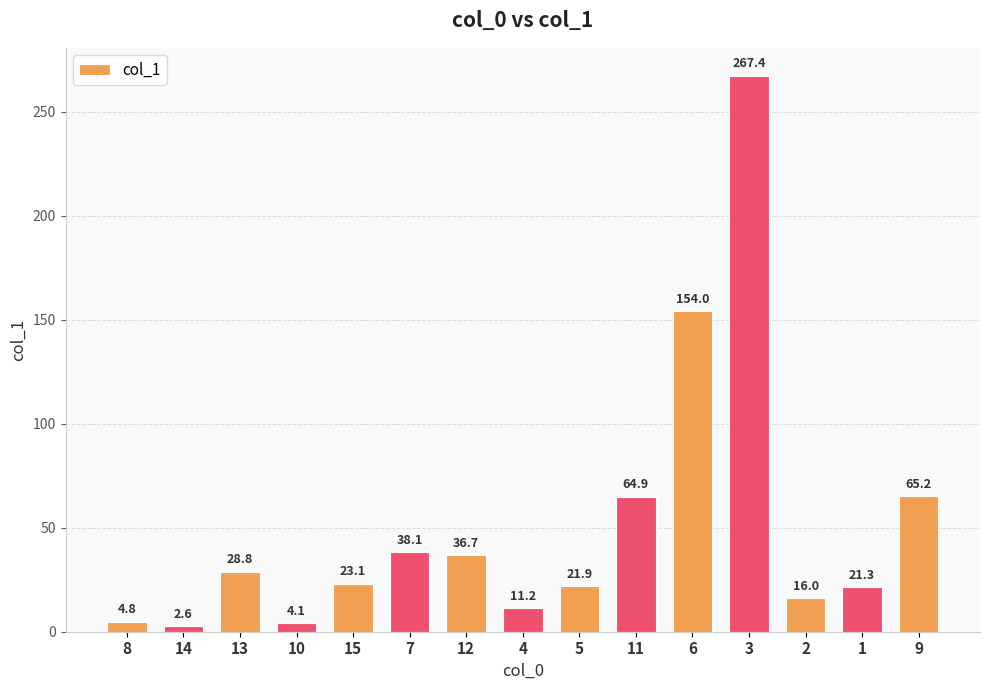

What is the ratio of the value at 14 to the value at 5?

0.1